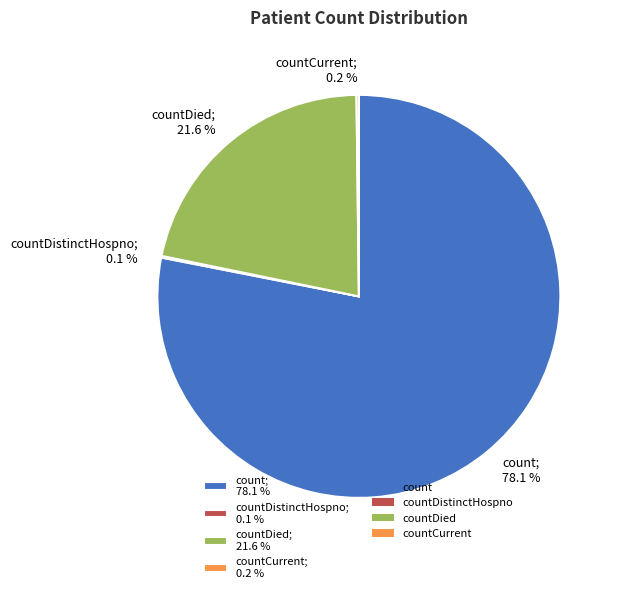

What is the total percentage of countDied; 21.6 % and count; 78.1 %?

99.7%